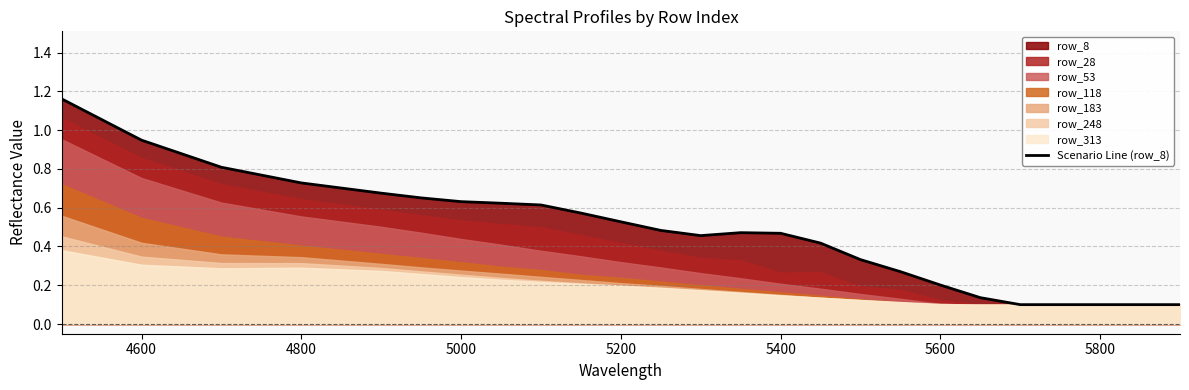

The value of Scenario Line (row_8) at 5600 is 0.2. True or false?

True